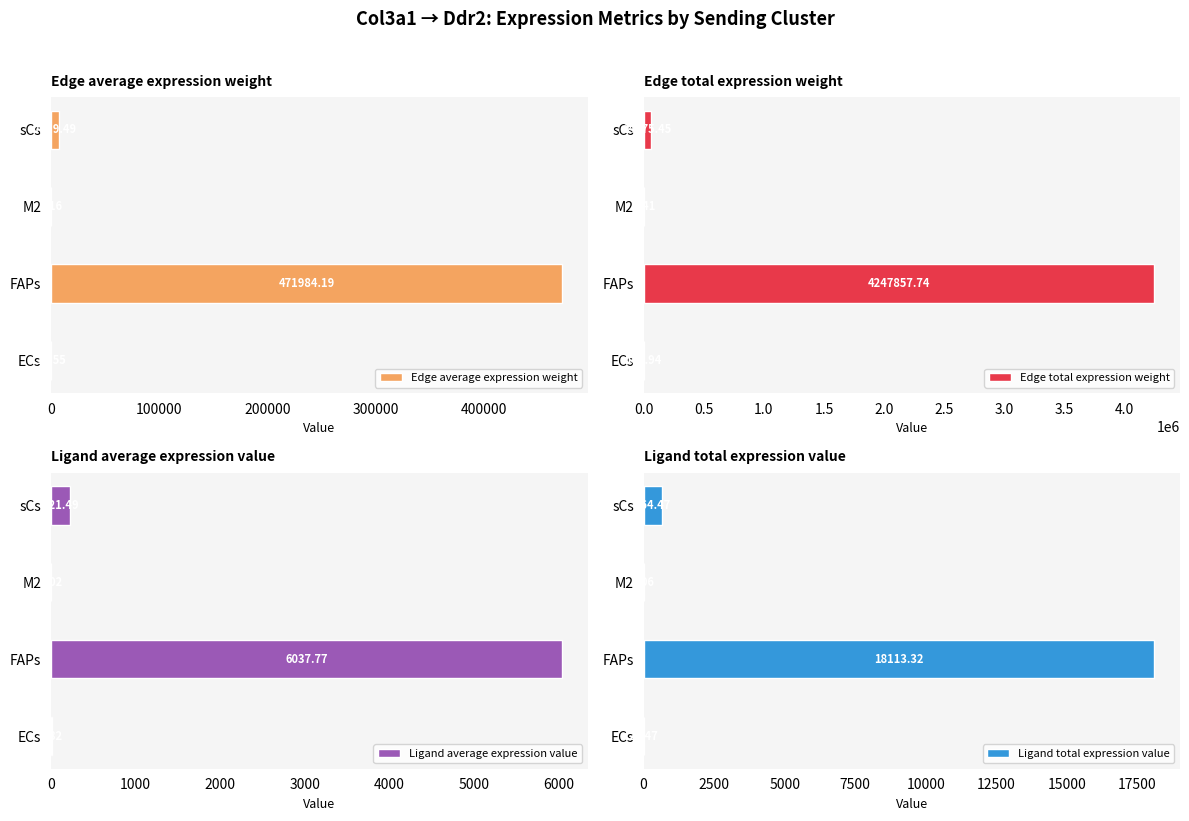

The Edge average expression weight series shows 471984.2 at FAPs. True or false?

True